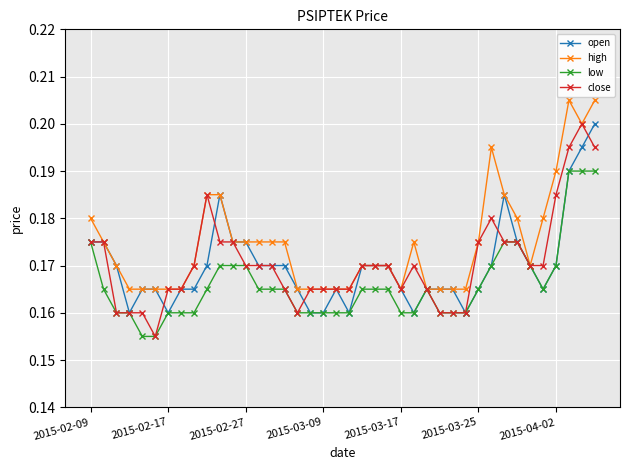

Count the close values in the range 0 to 1.

40